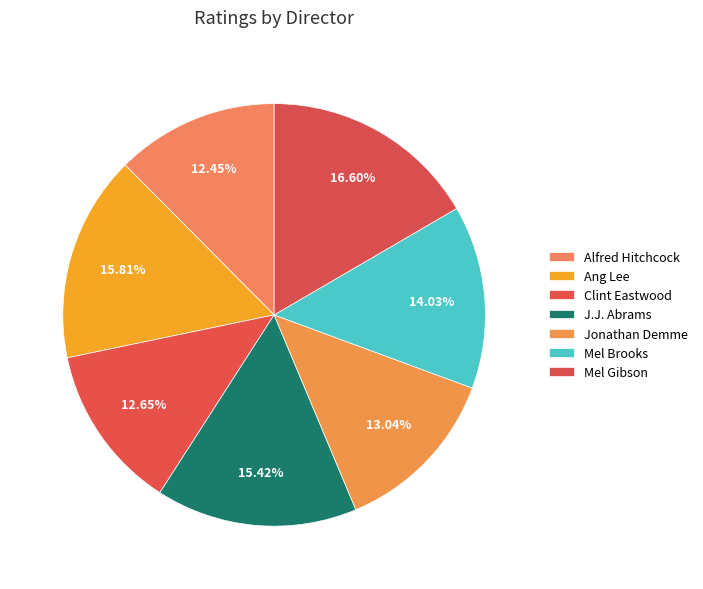

Which has a higher value, J.J. Abrams or Alfred Hitchcock?

J.J. Abrams